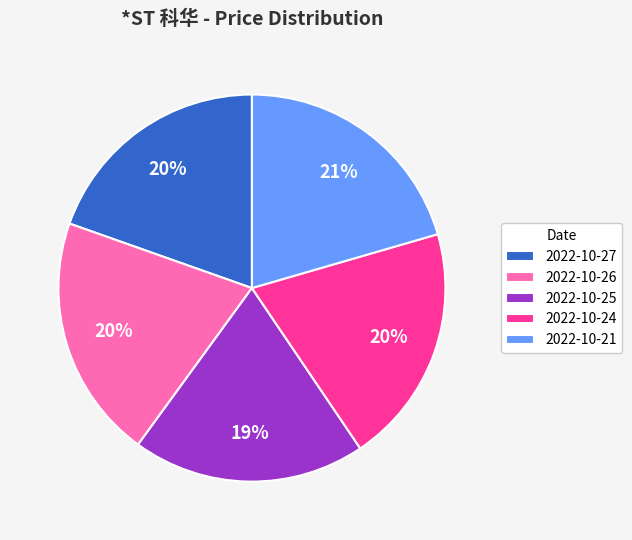

True or false: 2022-10-26 accounts for 20% of the total.

True